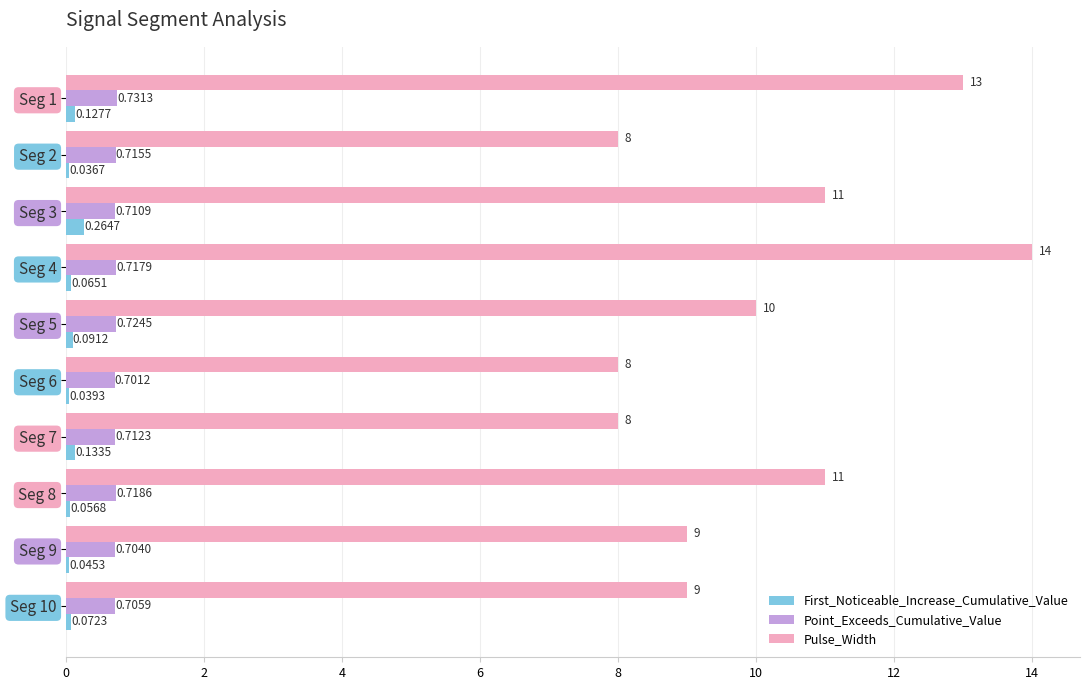

How many Point_Exceeds_Cumulative_Value values are between 0 and 1?

10